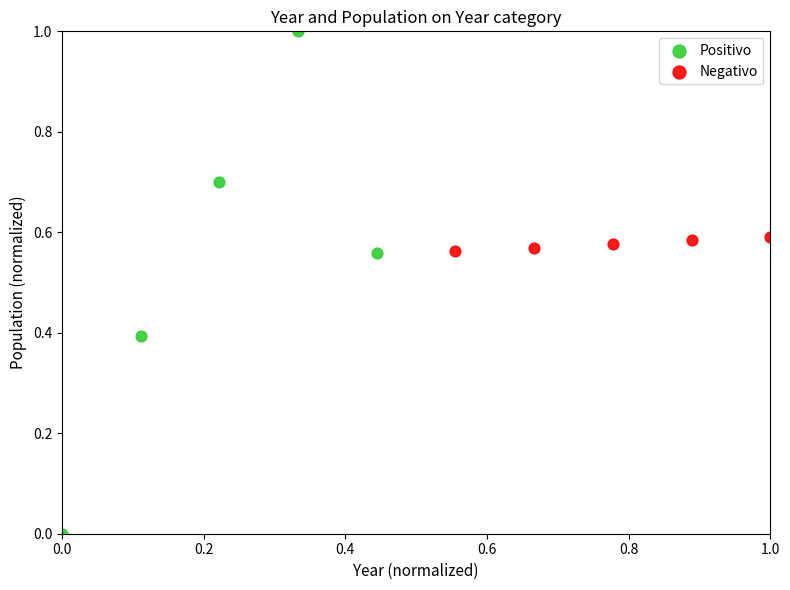

Which series contains the lowest Y value?

Positivo